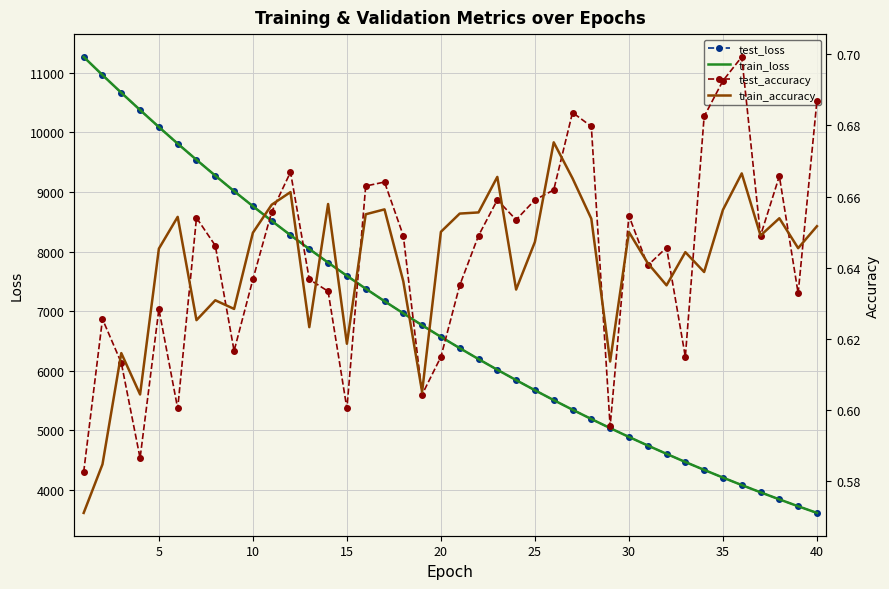

How many lines are shown in the chart?

4